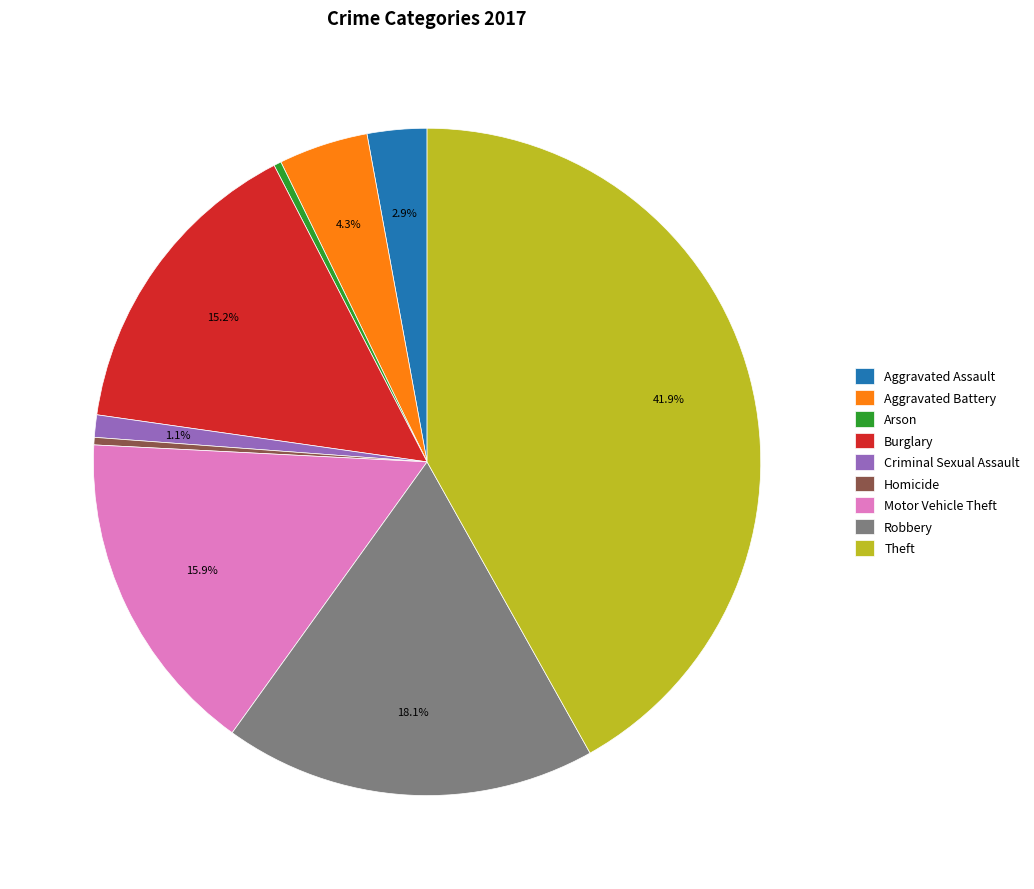

To the nearest percent, what portion does Burglary represent?

15%